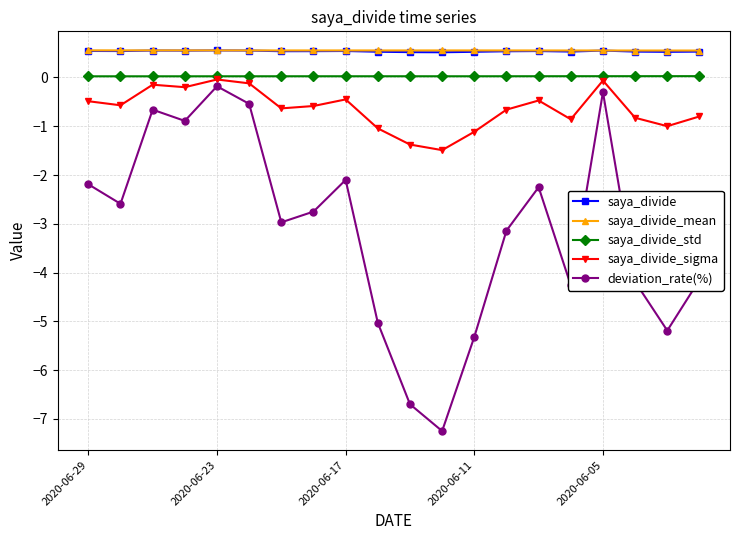

Which series has the largest range (max minus min)?

deviation_rate(%)